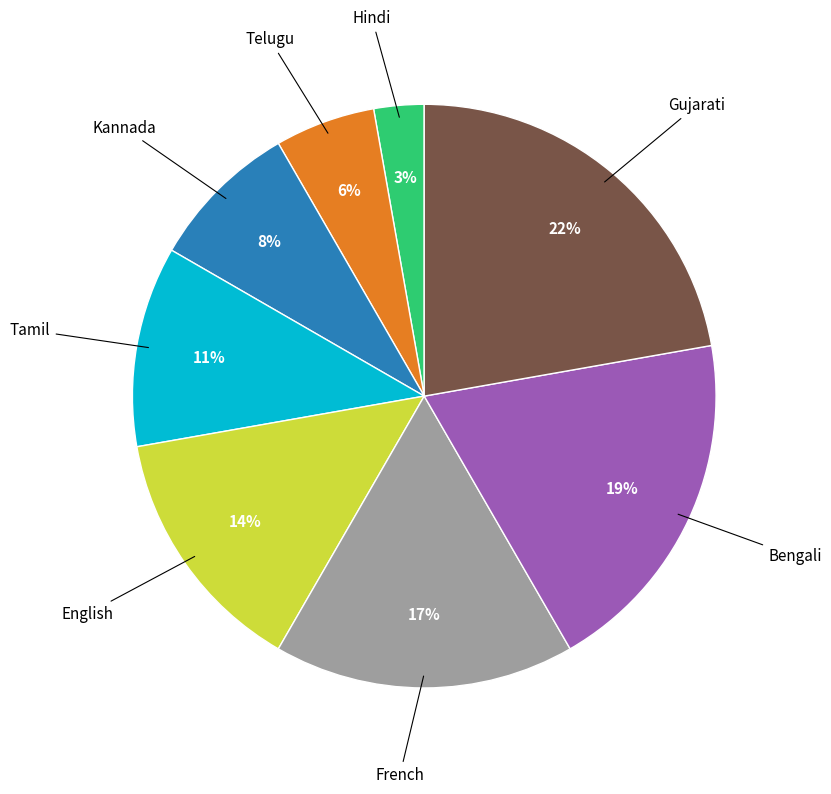

Does any single category account for the majority?

No